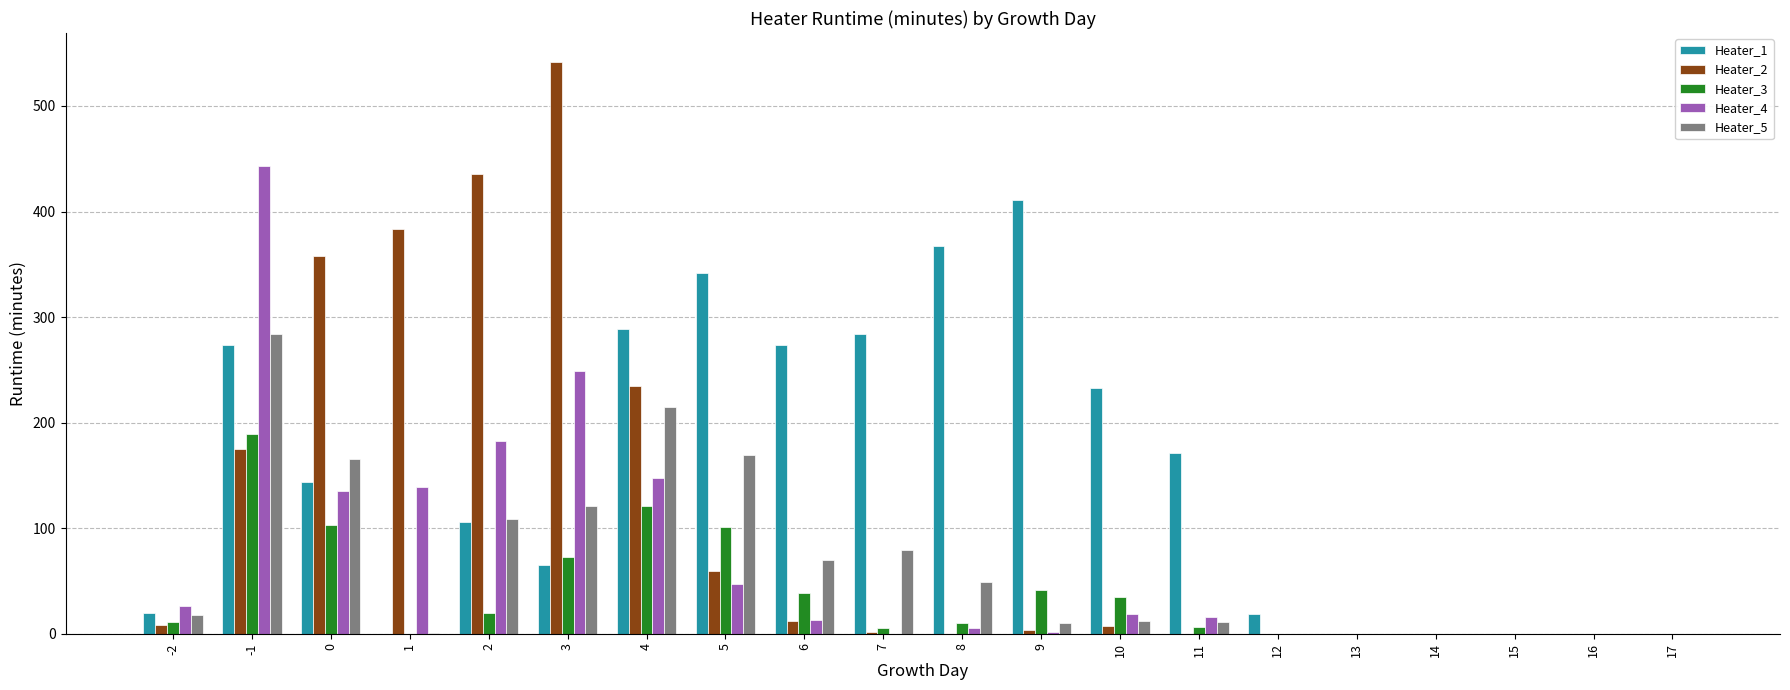

Which series has the largest total across all categories?

Heater_1